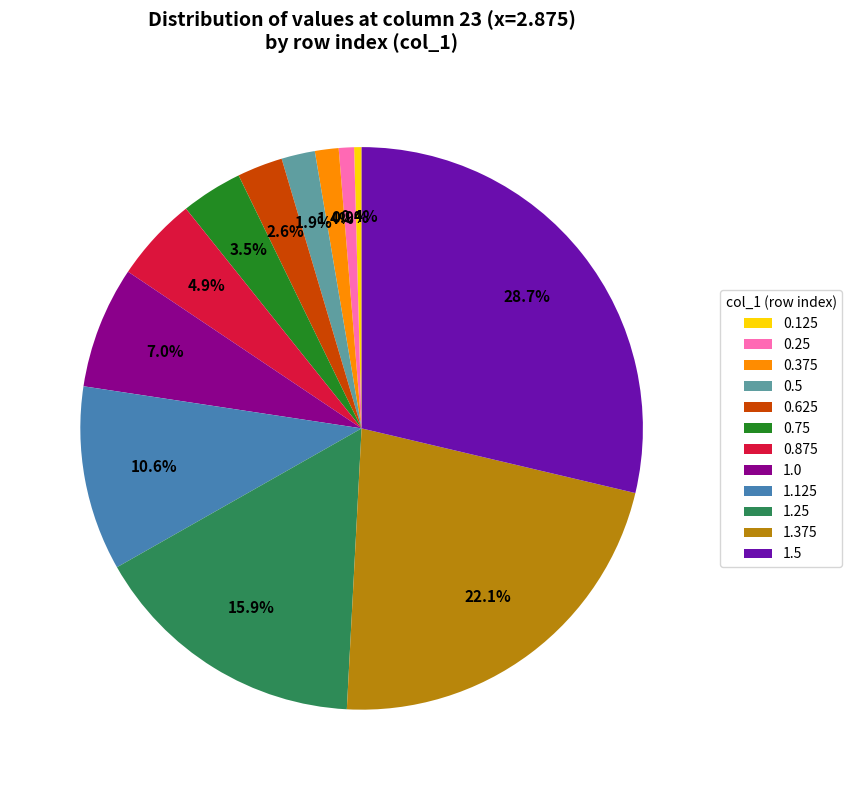

What percentage is the 0.625 slice, to the nearest percent?

3%